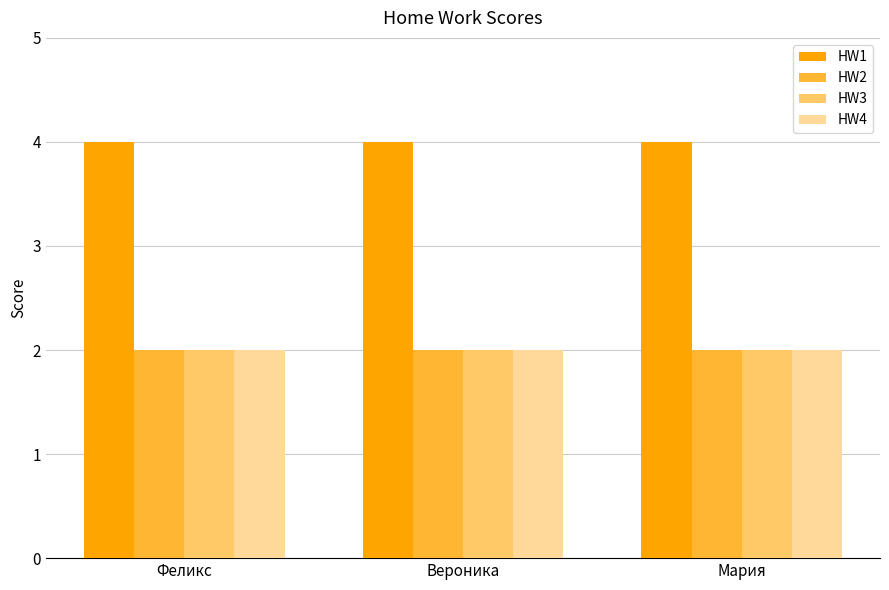

What is the label of the 1st bar from the left?

Феликс